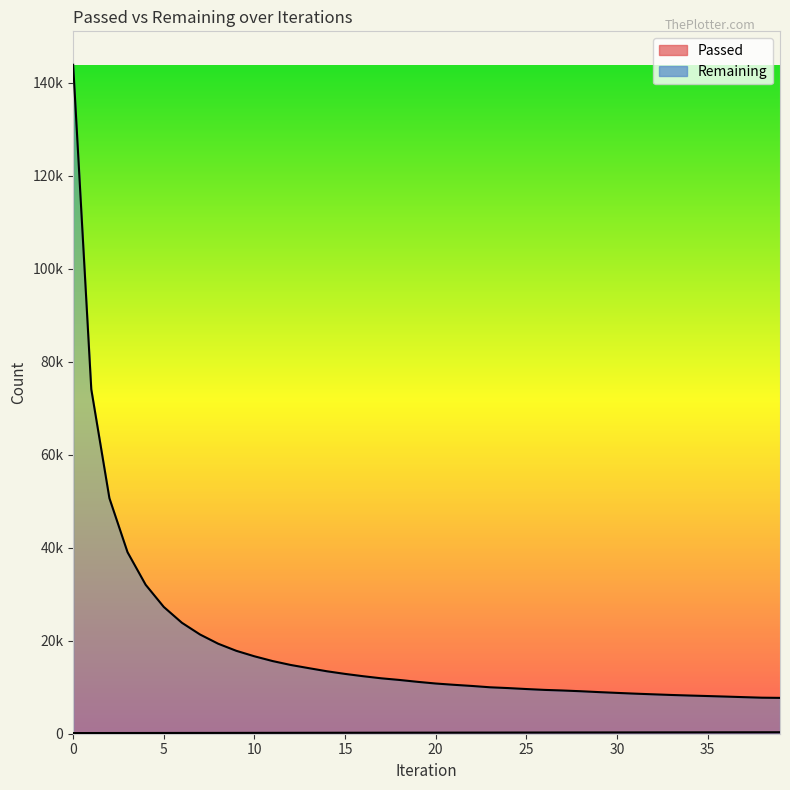

What is the difference between the maximum and second lowest values in the Passed series?

173